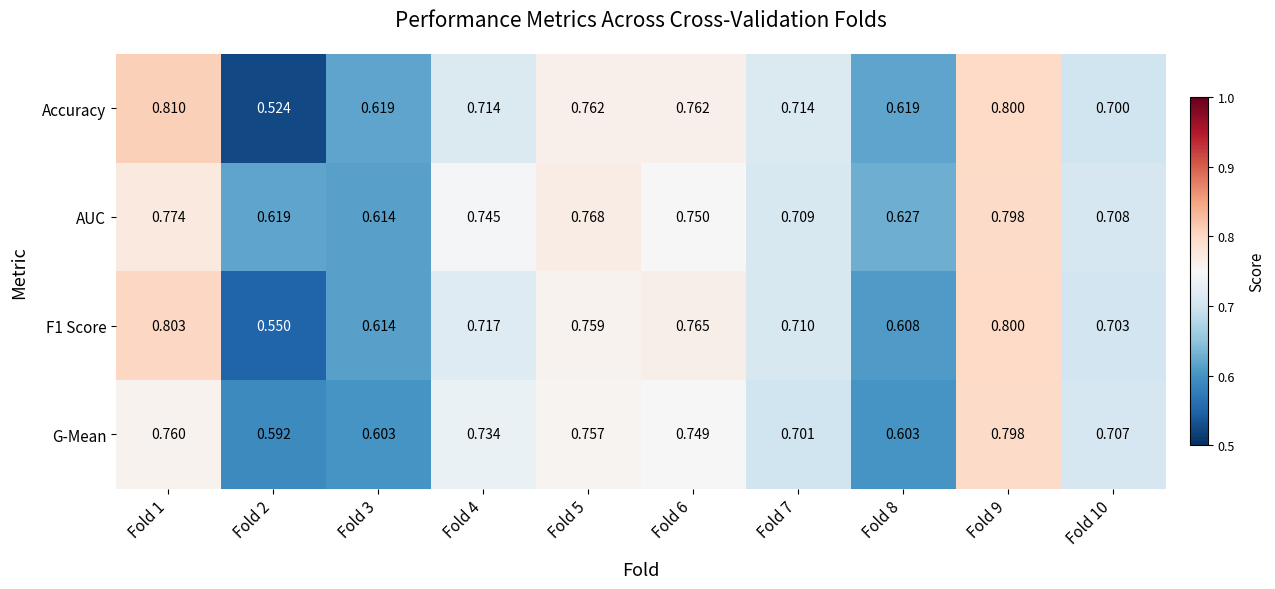

Which series has the largest range (max minus min)?

Accuracy